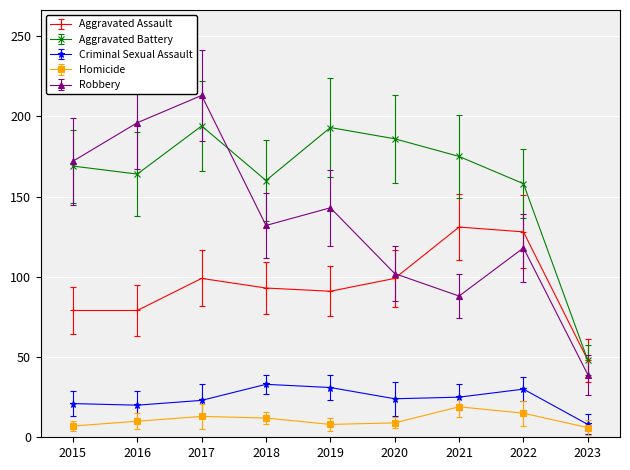

How many values in the Robbery series are below 132?

4